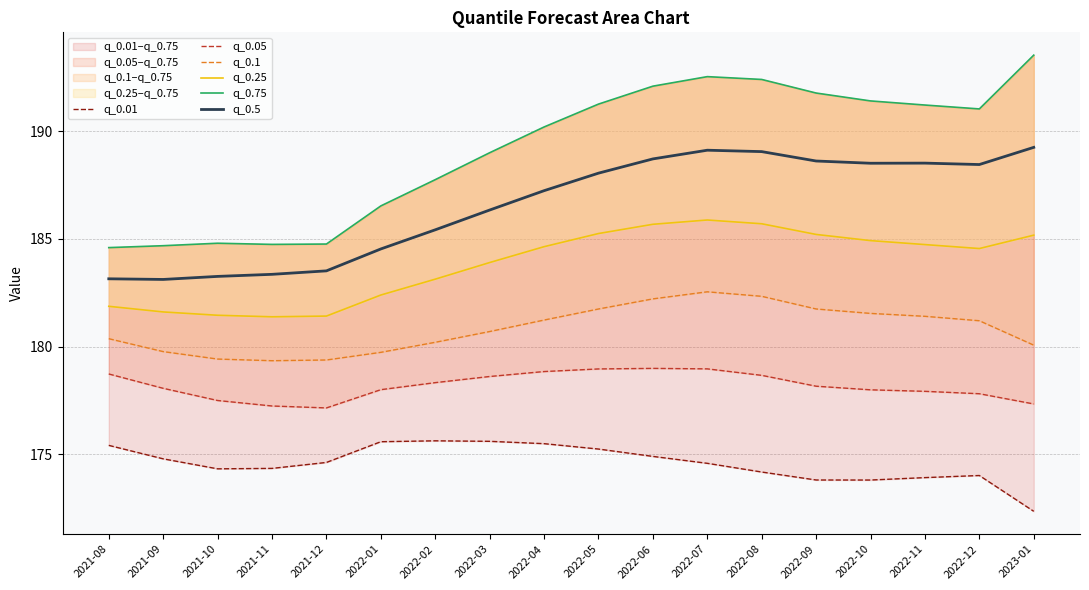

The q_0.05 series shows 178.0 at 2022-10. True or false?

True